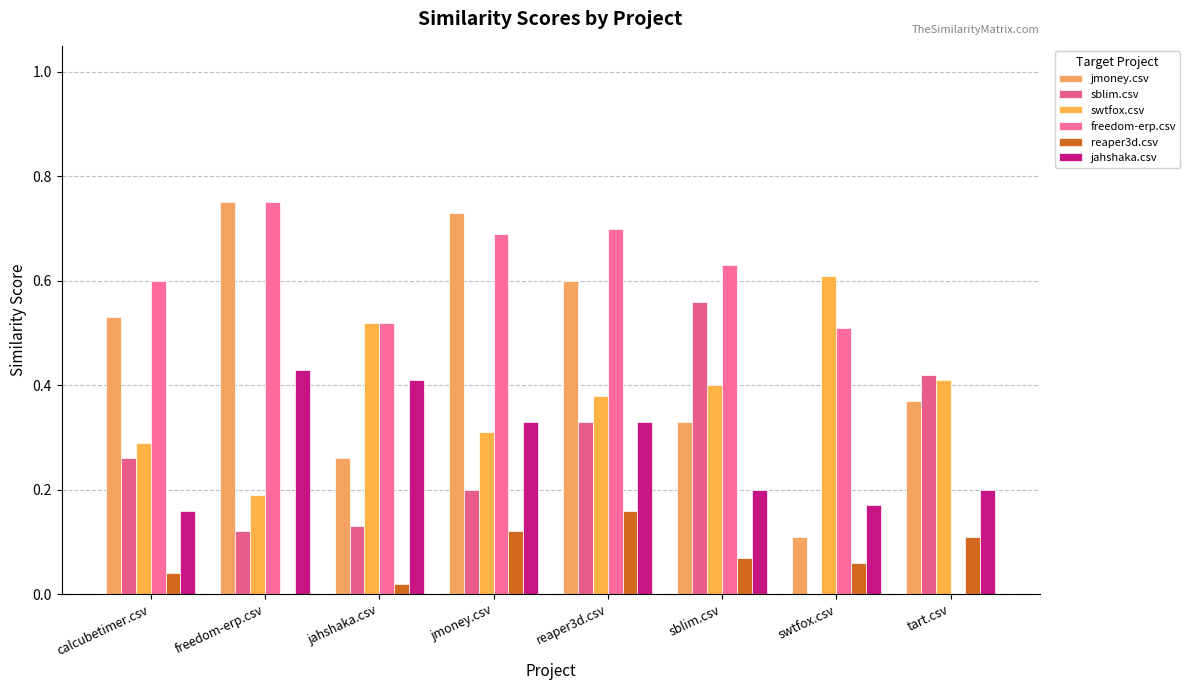

Is it true that freedom-erp.csv equals 0.6 at sblim.csv?

True